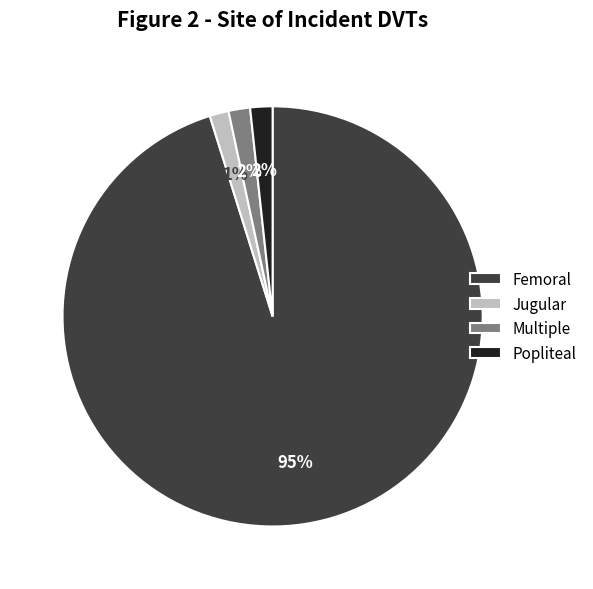

Which slice is the largest?

Femoral